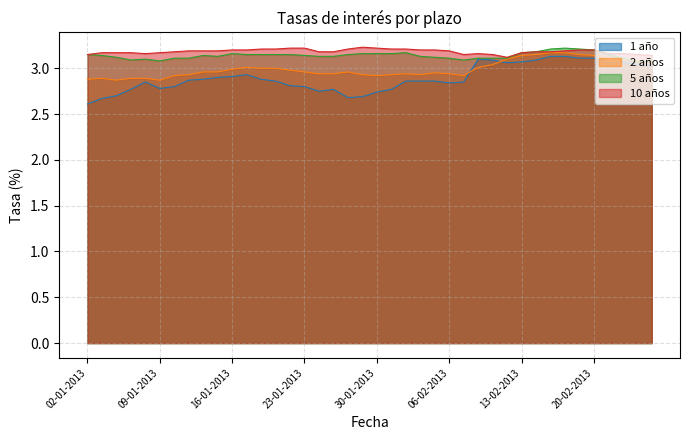

The 2 años series shows 2.9 at 07-01-2013. True or false?

True